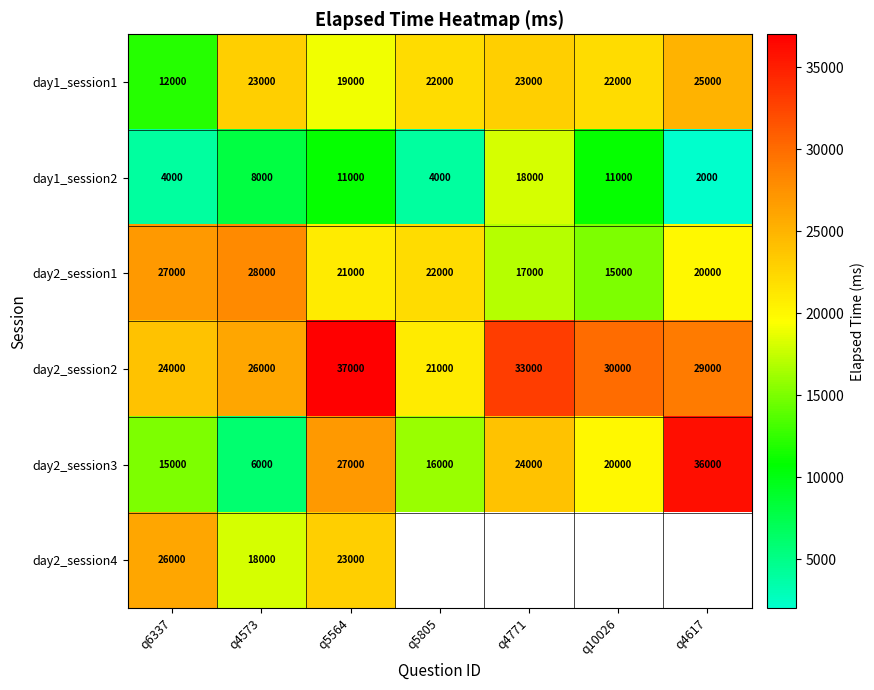

Is the value of day1_session2 at q5805 greater than the value of day2_session3 at q6337?

No